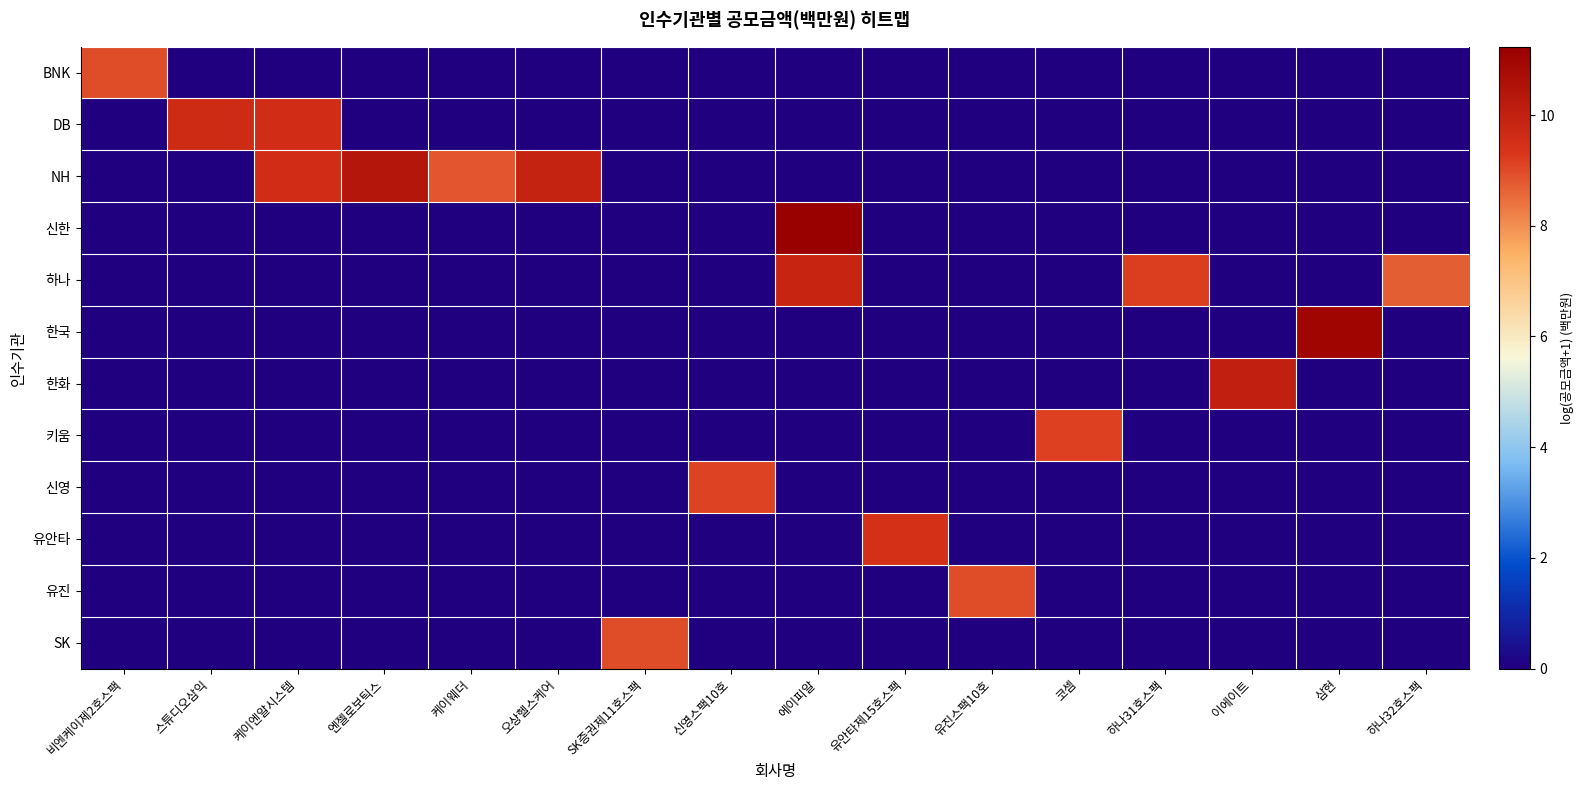

Rank the series at 에이피알 from lowest to highest value.

BNK, DB, NH, 한국, 한화, 키움, 신영, 유안타, 유진, SK, 하나, 신한